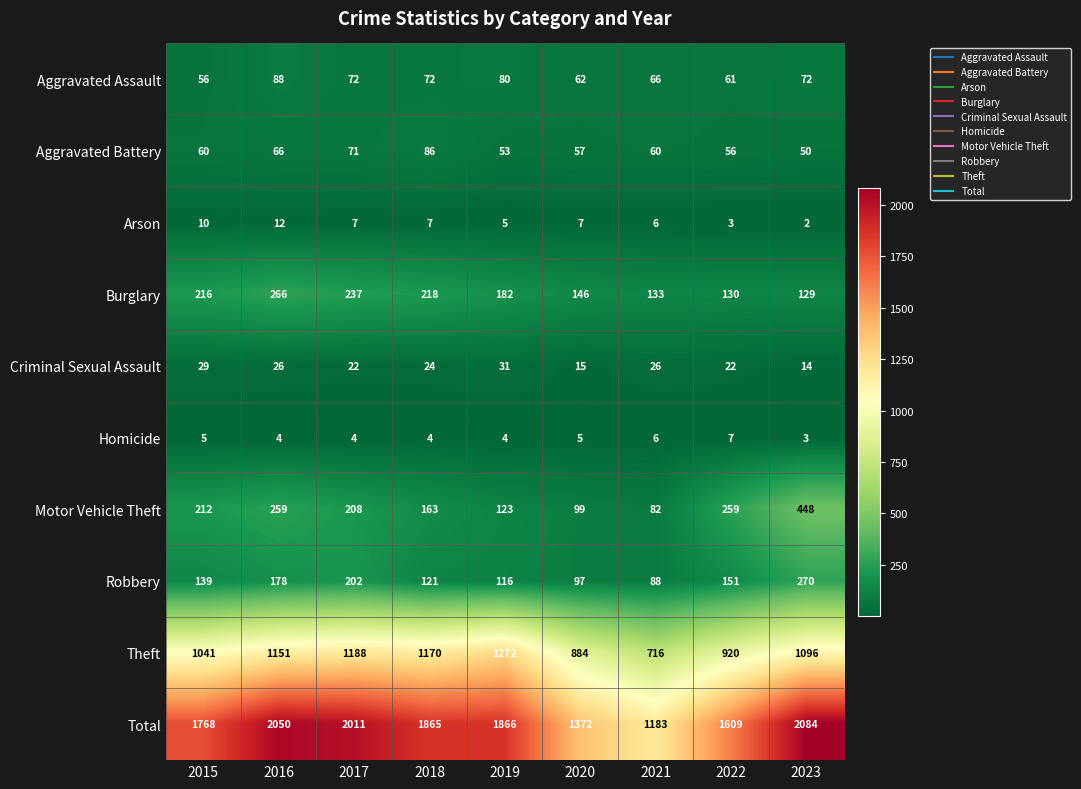

At which label does Motor Vehicle Theft first exceed 208?

2015